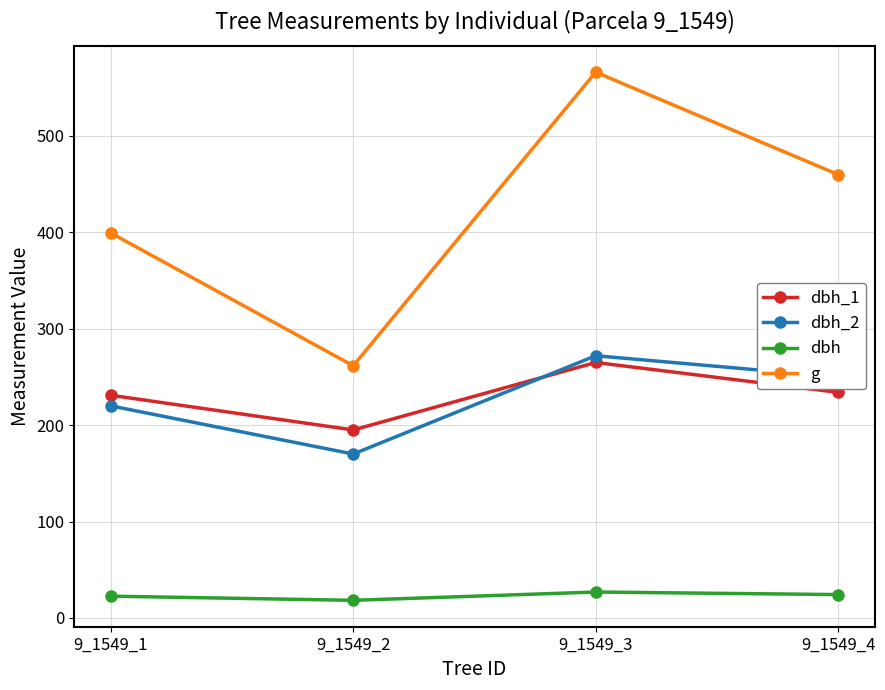

How many values in the dbh series are below 24?

2